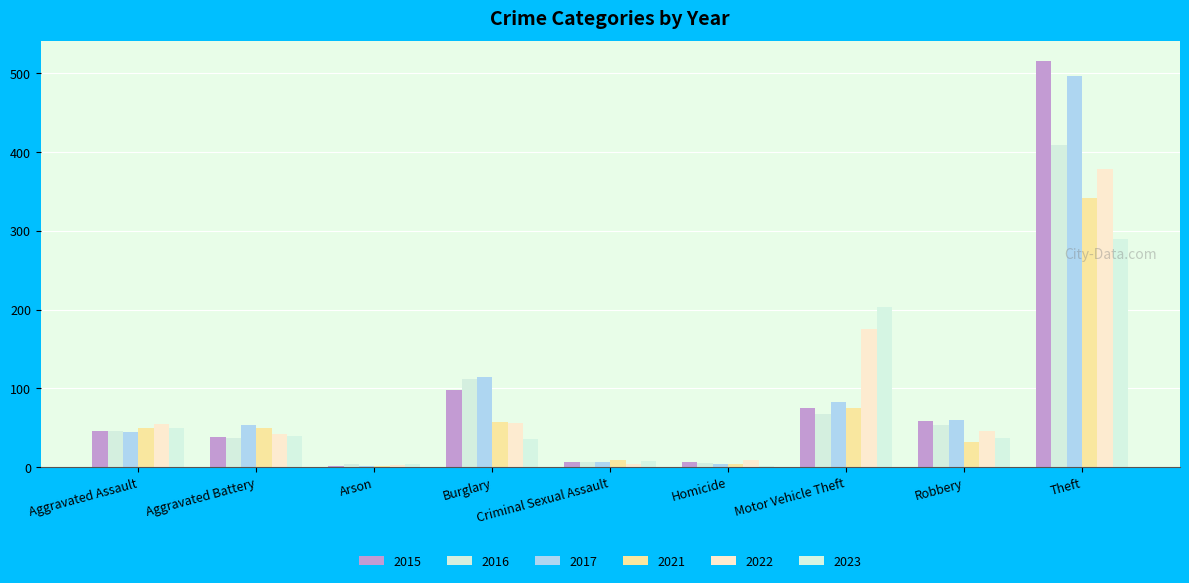

Are the bars grouped side by side (vs. stacked)?

Yes